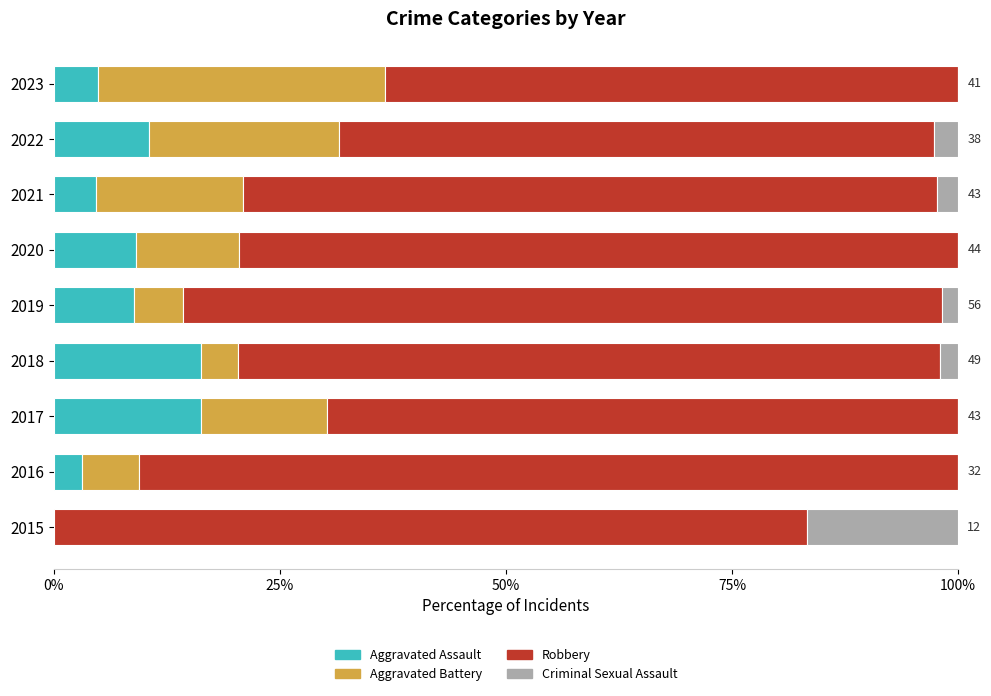

What is the highest value of the Aggravated Assault series?

16.3